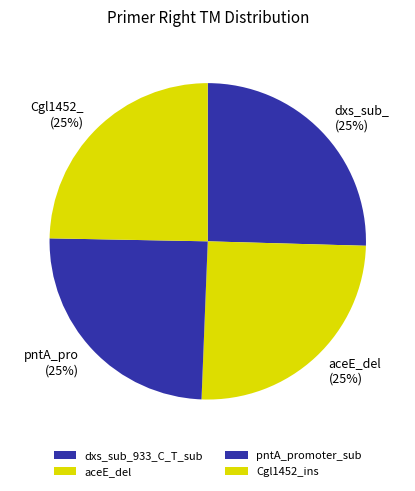

The Cgl1452_ins slice represents 17% of the pie. True or false?

False